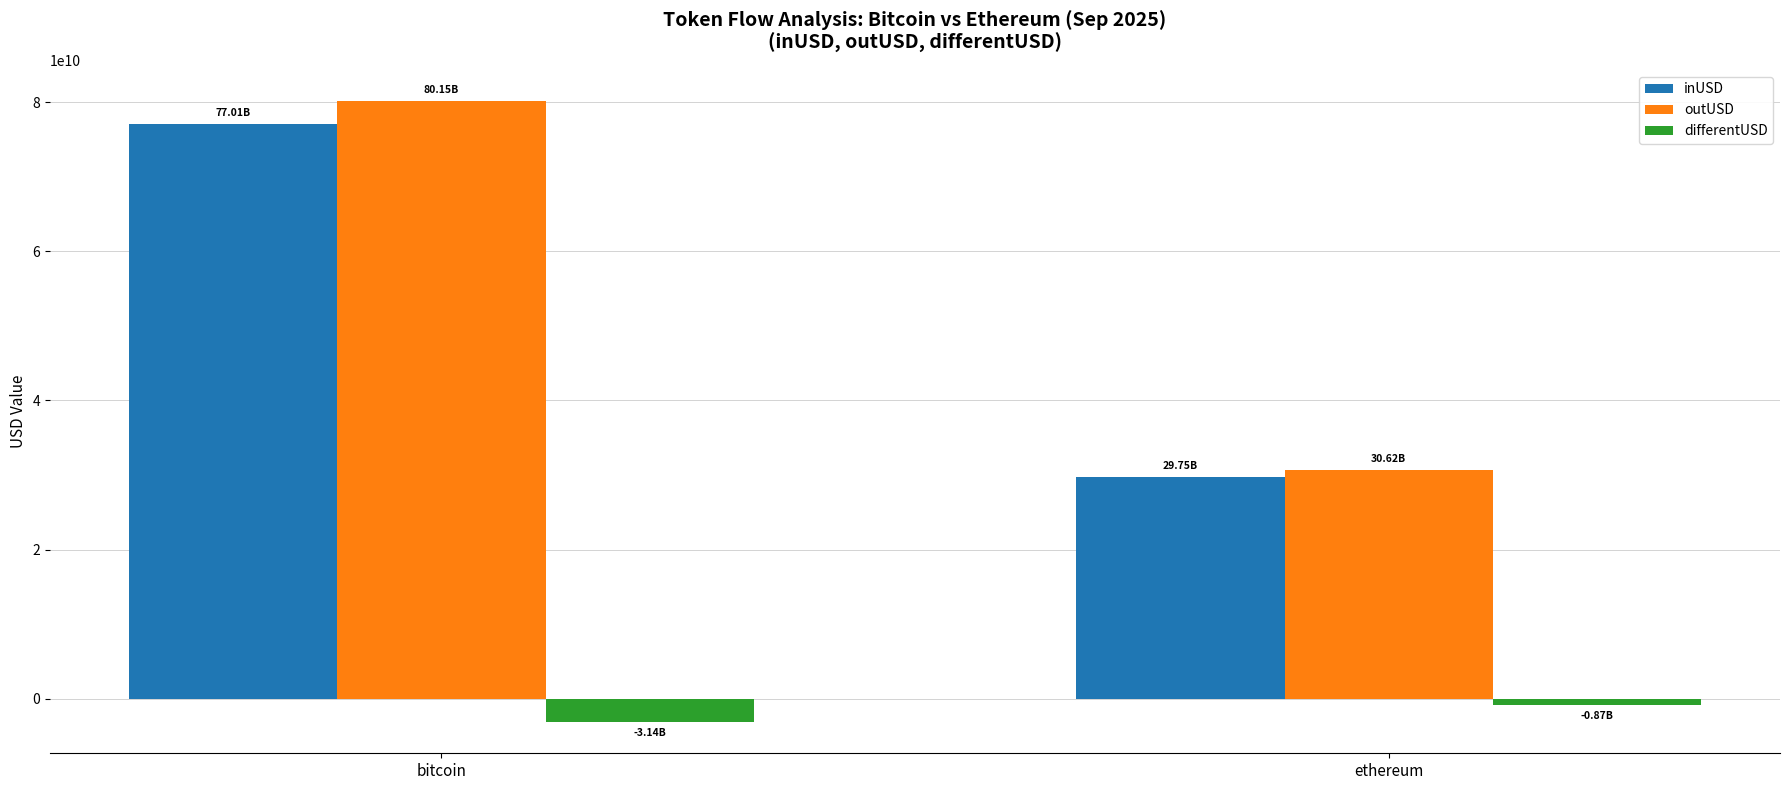

Reading right to left, transcribe all the data shown in this chart.

inUSD: 29748804009.7	77010709906.7
outUSD: 30619949266.3	80151670622.2
differentUSD: -871145256.5	-3140960715.5